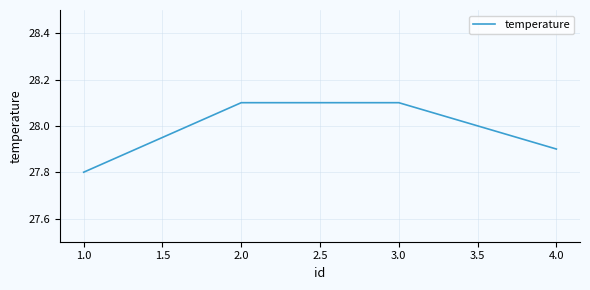

Is it true that the value at 1.0 is 27.8?

True